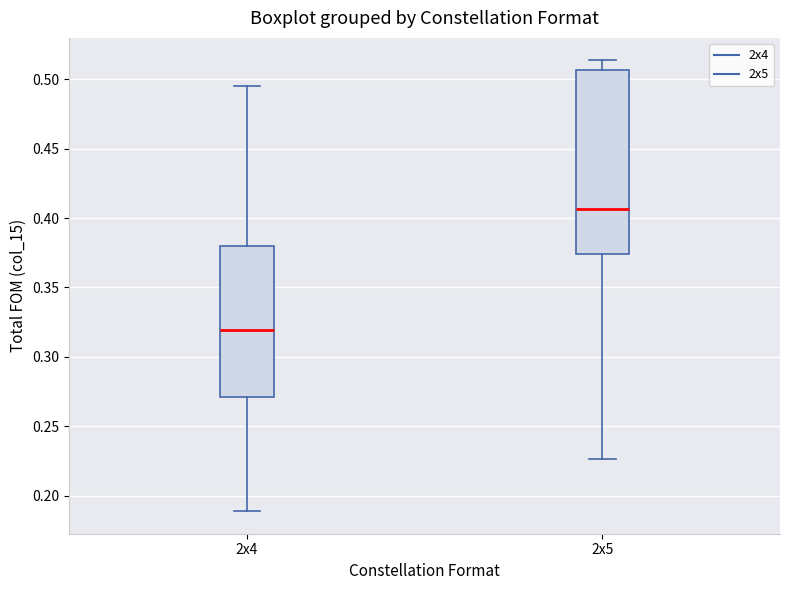

Comparing the boxes themselves (not the whiskers), which one is the tallest?

2x5